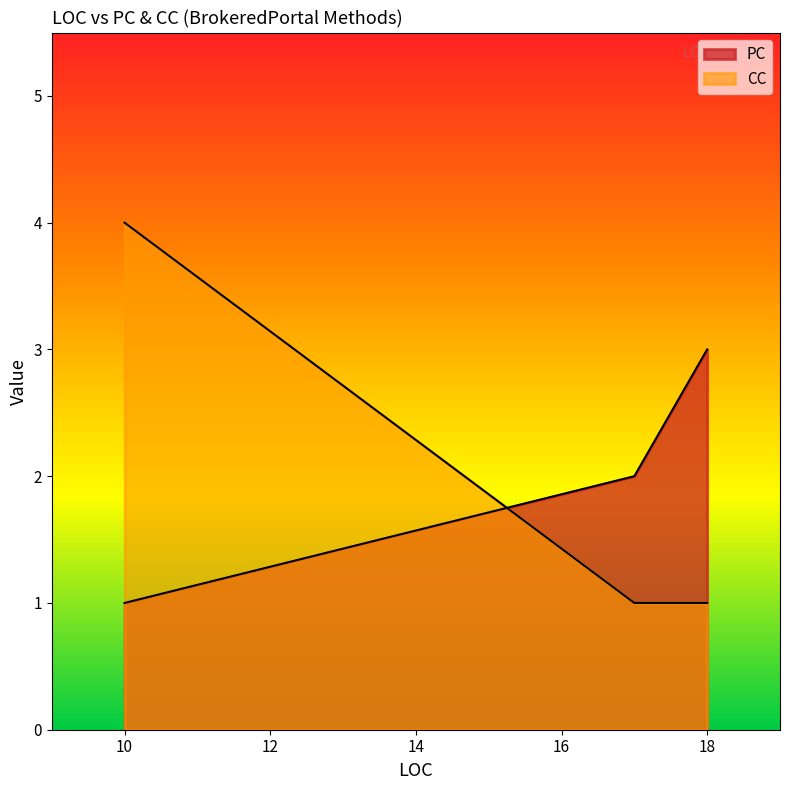

True or false: CC has a value of 1 at 18.

False